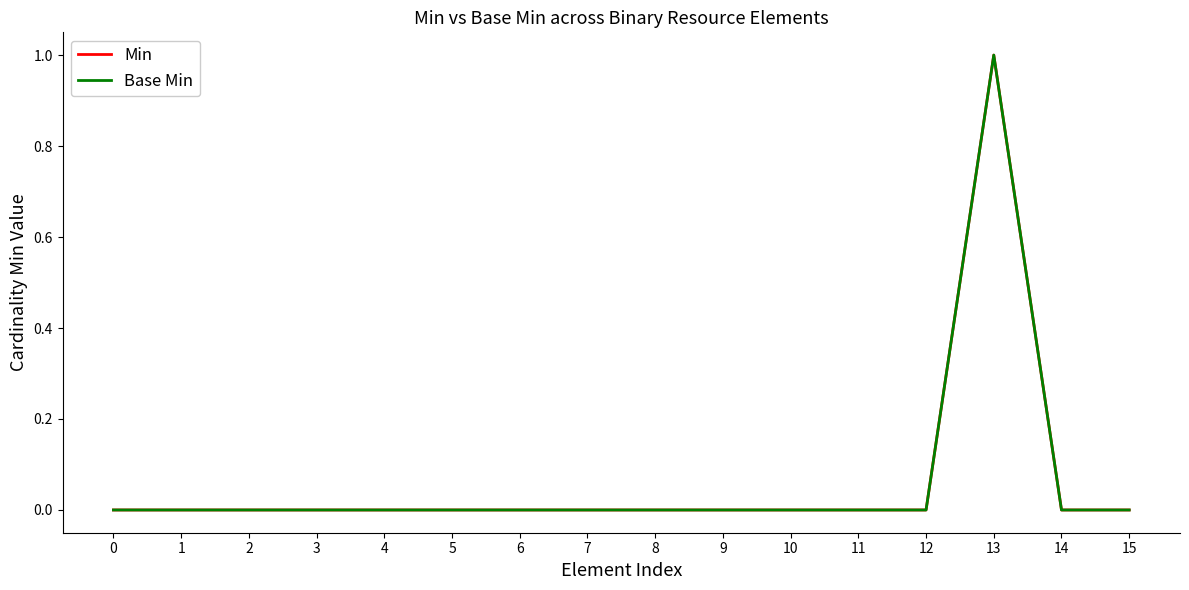

Count the Min values in the range 0 to 1.

16